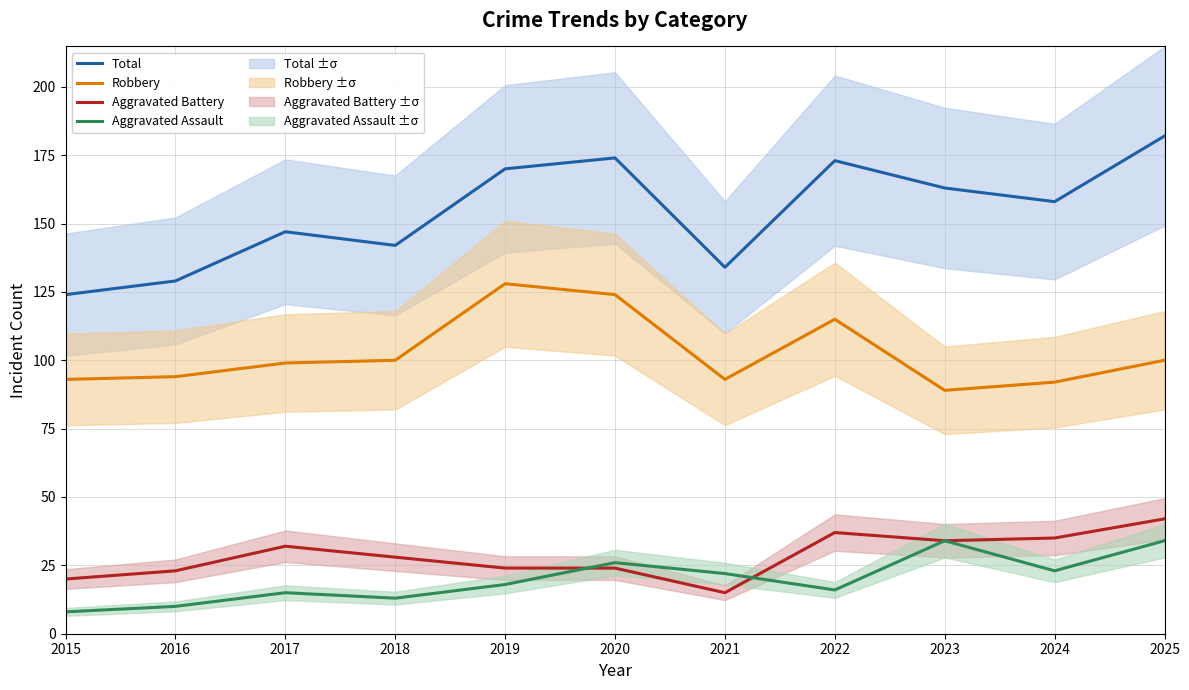

Rank the categories by Robbery value from lowest to highest.

2023, 2024, 2015, 2021, 2016, 2017, 2018, 2025, 2022, 2020, 2019